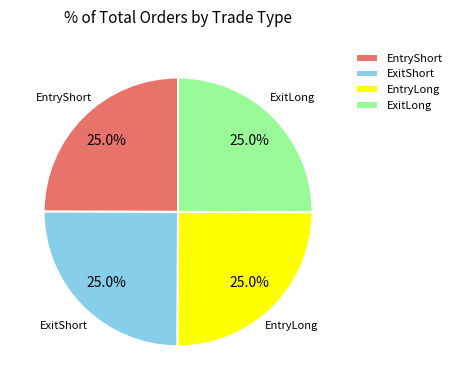

To the nearest percent, what is the average slice percentage?

25%